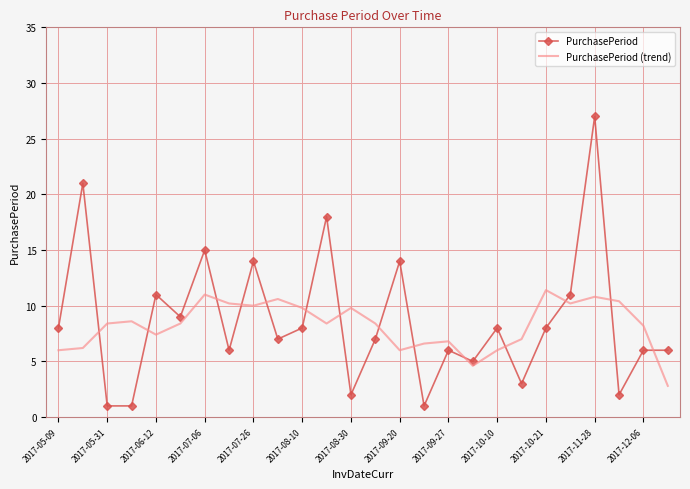

What is the maximum value shown in the chart?

27.0